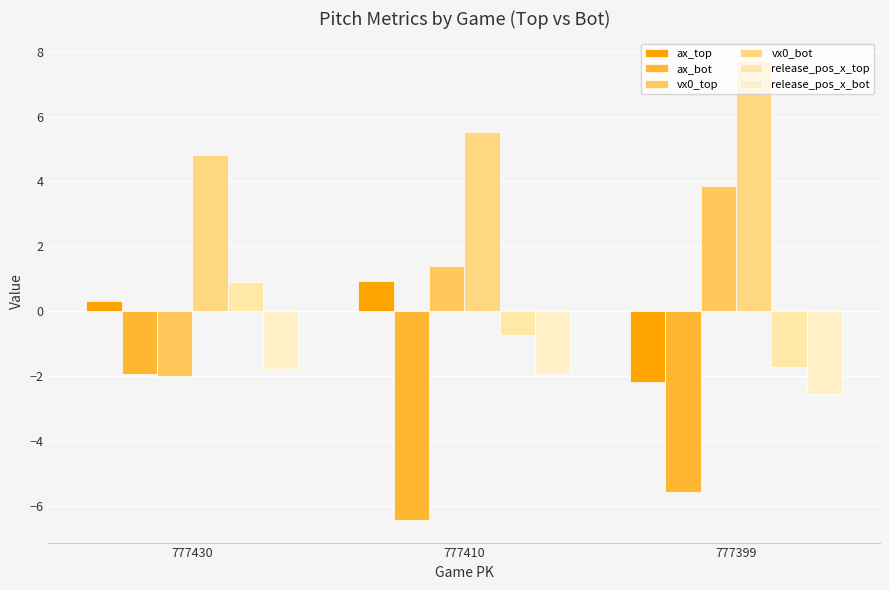

What is the sum of the vx0_top values at 777430 and 777399?

1.9